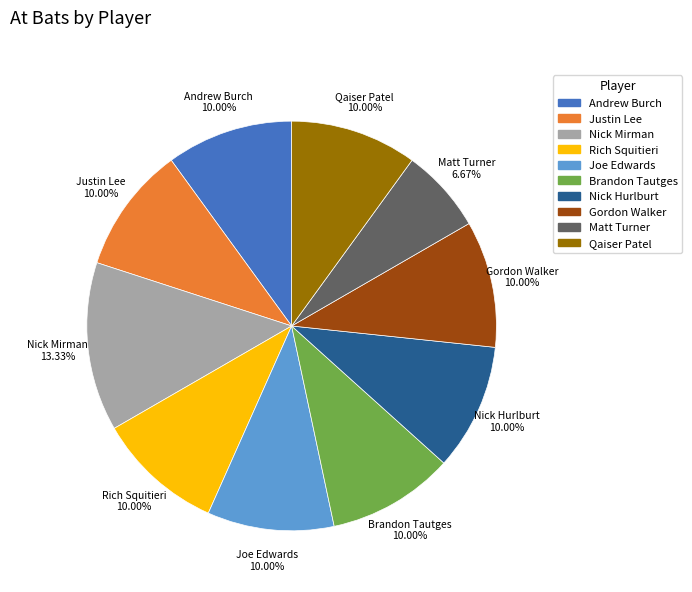

Does Rich Squitieri represent more than half of the total?

No